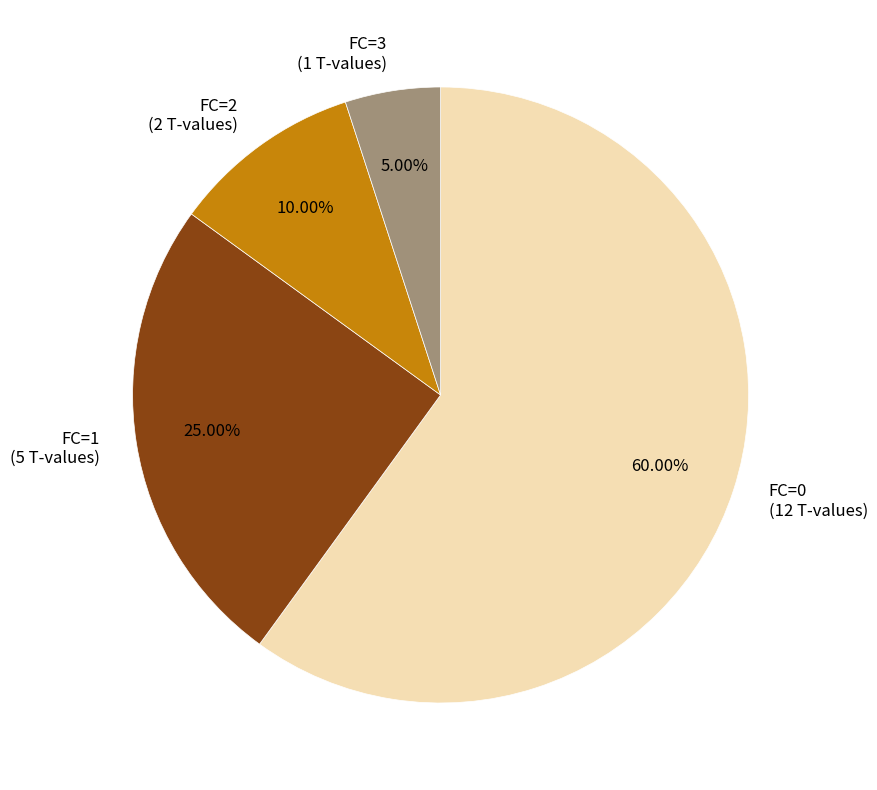

Which category accounts for the majority?

FC=0